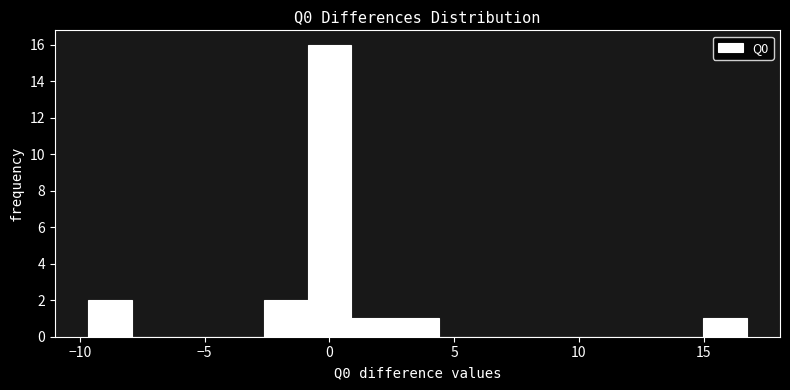

Read against the x-axis, roughly where is the centre of the tallest bar?

0.0